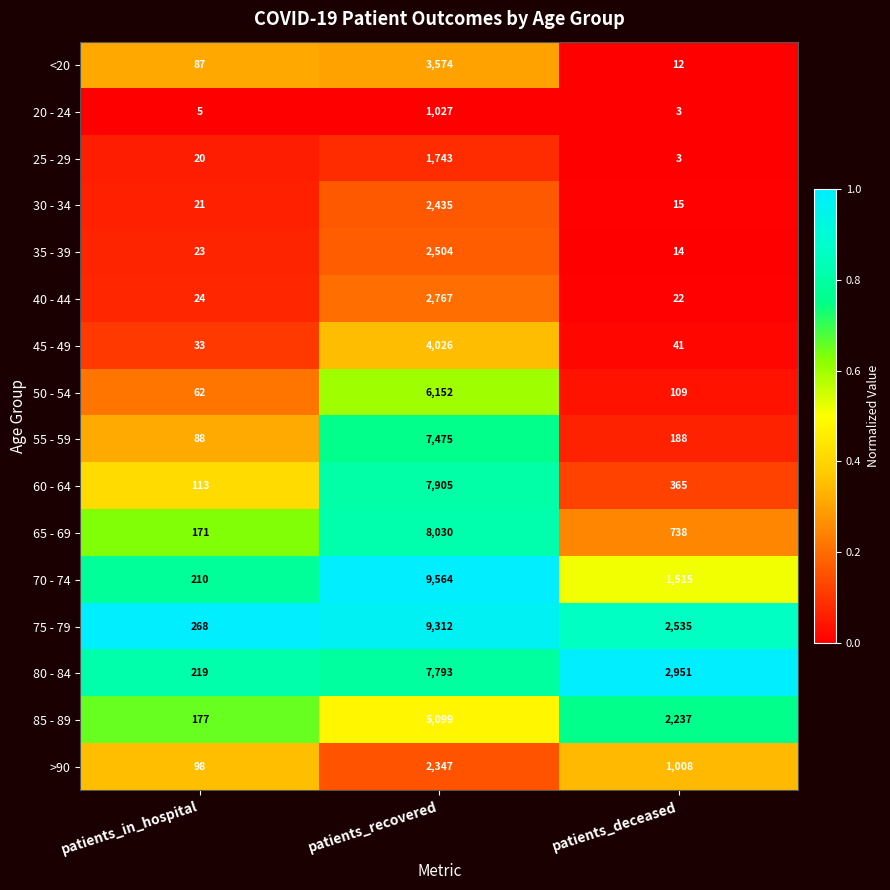

At which category does the chart reach its minimum across all series?

patients_deceased